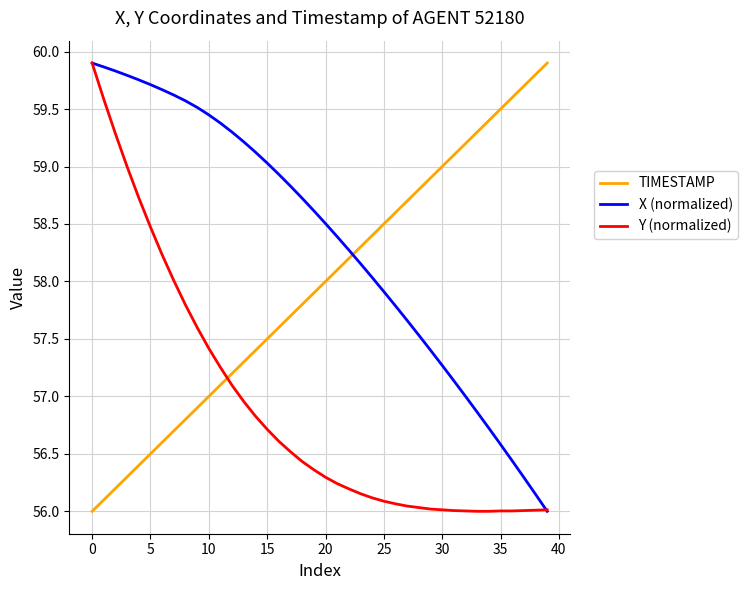

True or false: X (normalized) and TIMESTAMP cross at least once.

True